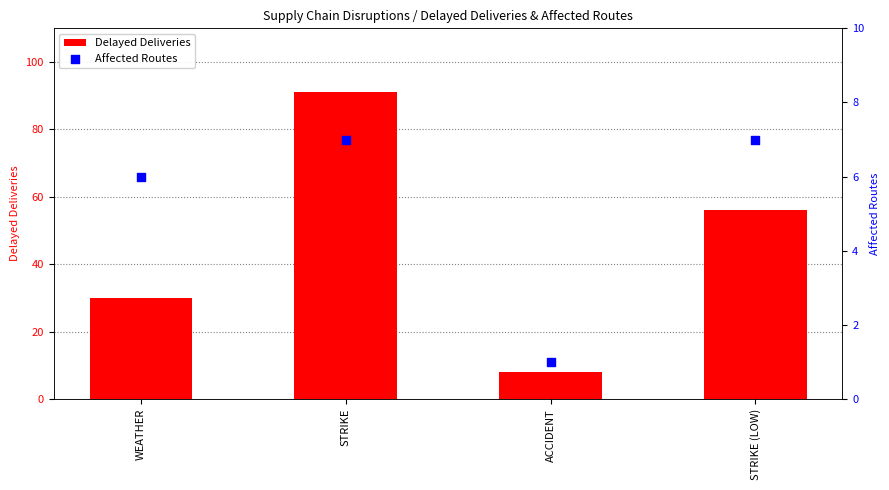

At which category is the sum across all series the highest?

STRIKE